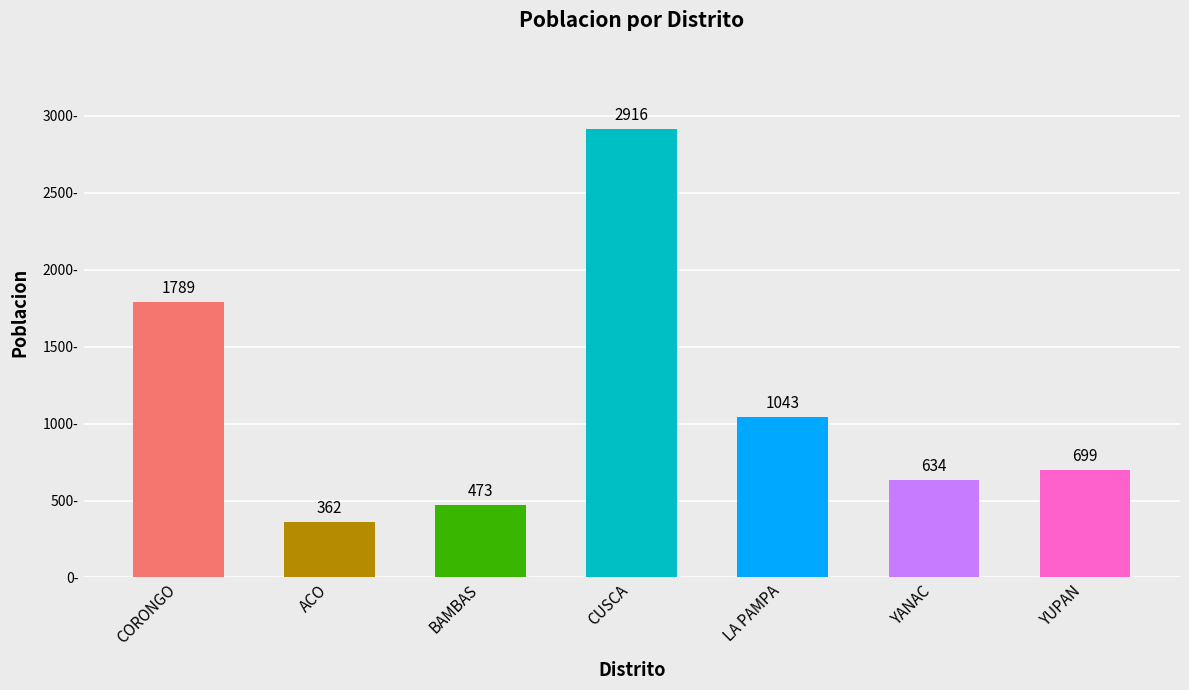

At which label does the data first exceed 699?

CORONGO